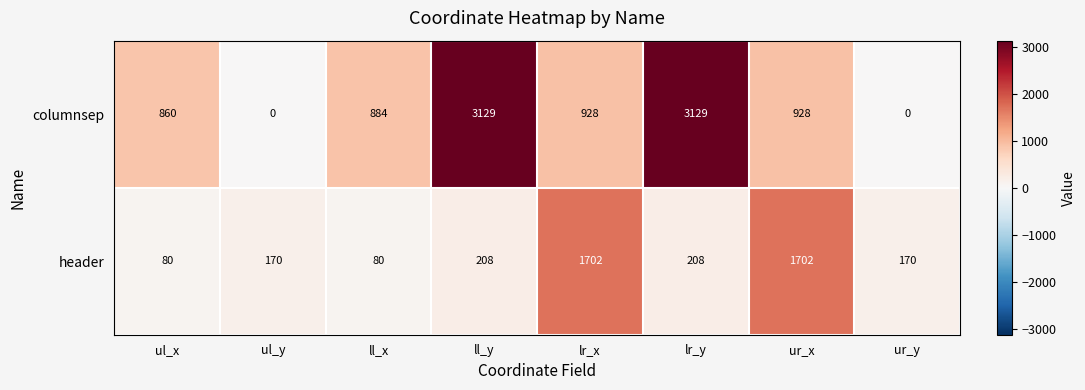

Reading left to right, list all the values displayed in this chart.

columnsep: ul_x=860	ul_y=0	ll_x=884	ll_y=3129	lr_x=928	lr_y=3129	ur_x=928	ur_y=0
header: ul_x=80	ul_y=170	ll_x=80	ll_y=208	lr_x=1702	lr_y=208	ur_x=1702	ur_y=170